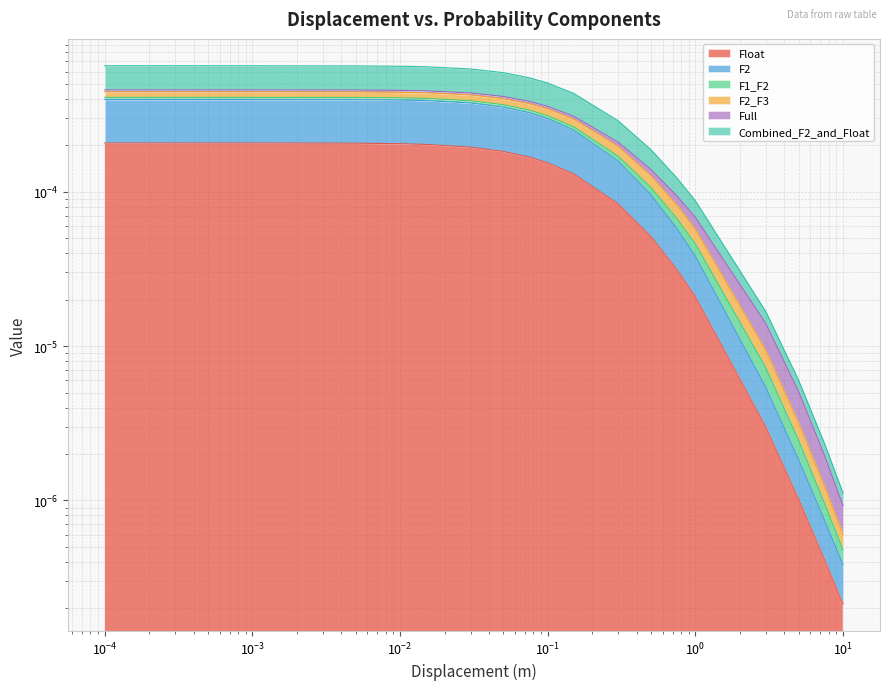

True or false: Float and Combined_F2_and_Float cross at least once.

False